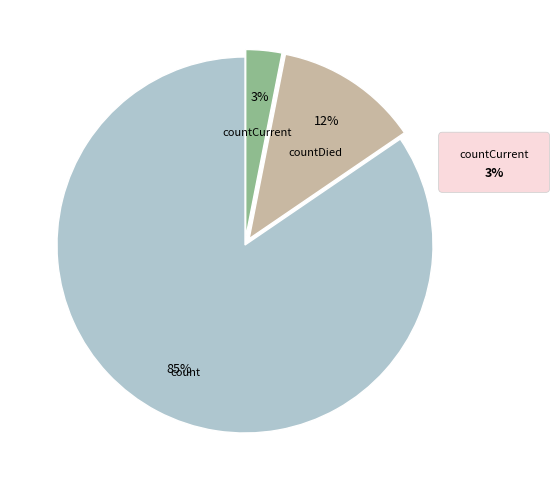

Is the sum of countCurrent and count greater than half?

Yes